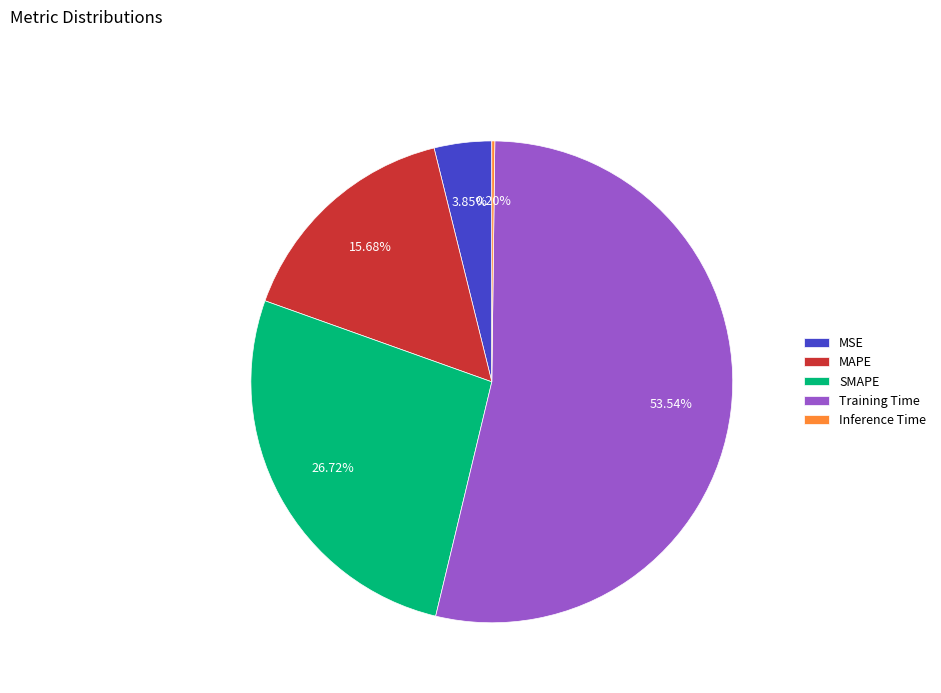

Does any single category account for the majority?

Yes